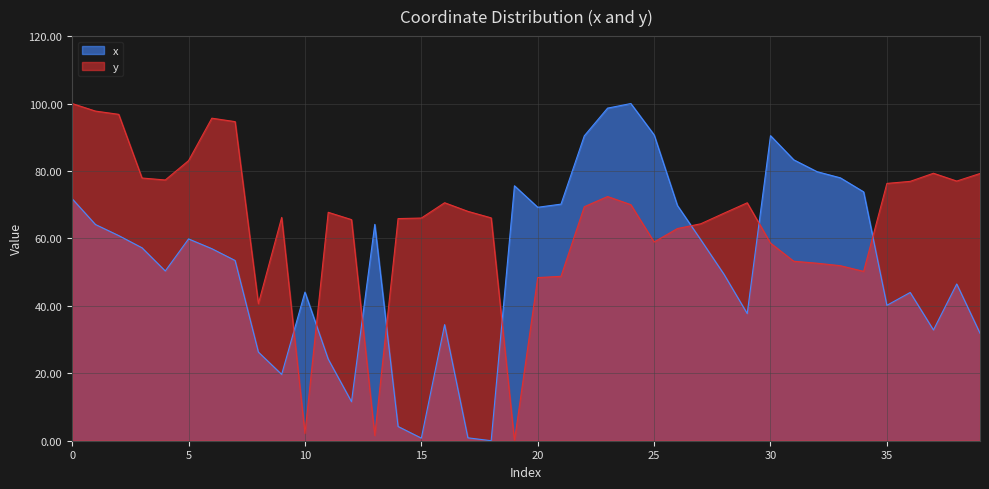

What is the spread (max minus min) of values at 36?

32.9